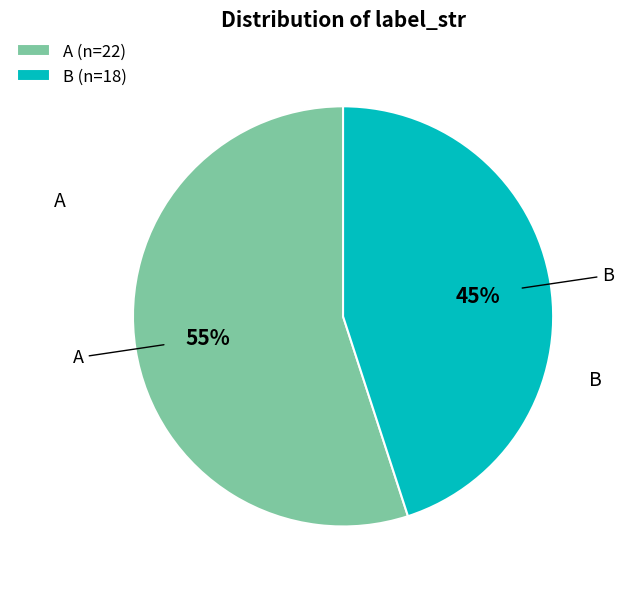

To the nearest percent, what percentage of the pie is A?

55%